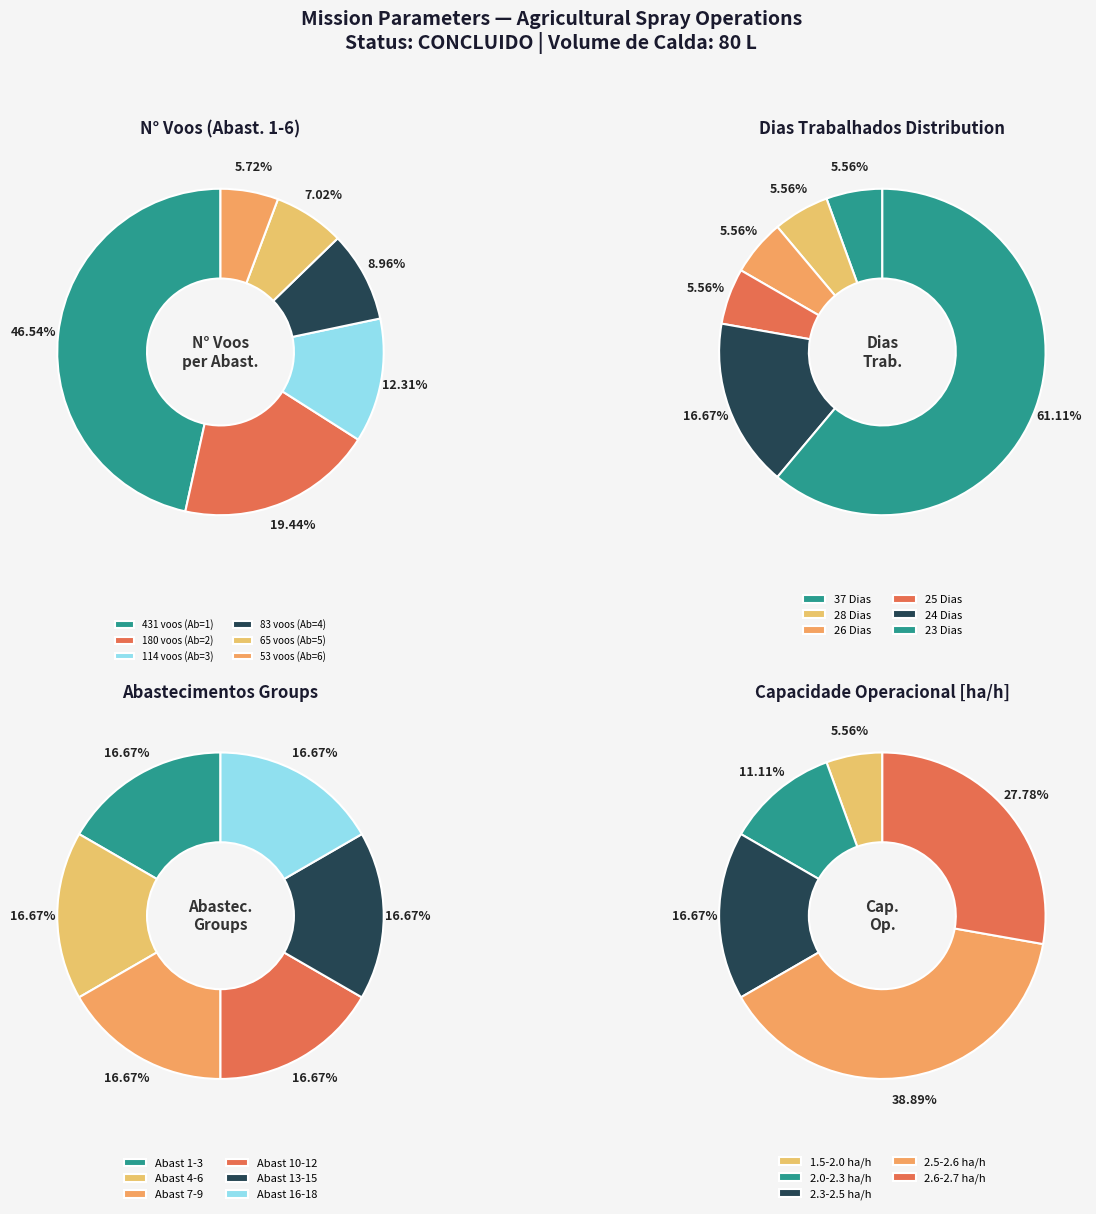

To the nearest percent, what is the difference between the 13 and 2 slice percentages?

6%